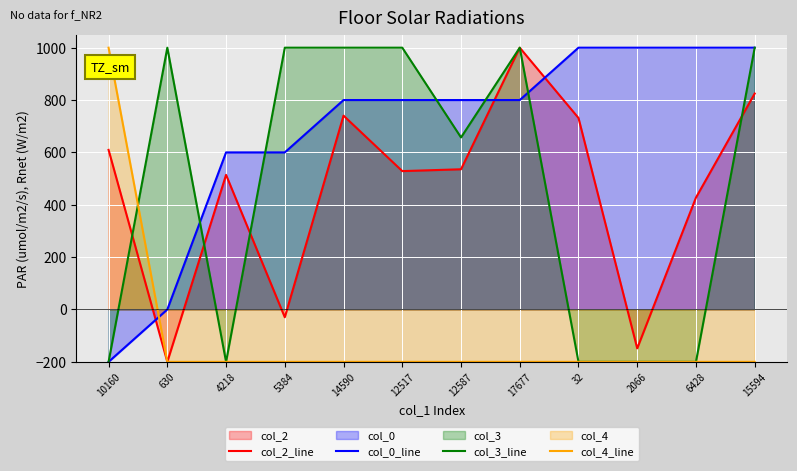

Reading left to right, what are all the values shown in this chart?

col_2_line: 609.6	-200.0	514.1	-29.7	740.4	528.6	535.5	1000.0	731.5	-148.6	427.4	824.8
col_0_line: -200.0	-0.0	600.0	600.0	800.0	800.0	800.0	800.0	1000.0	1000.0	1000.0	1000.0
col_3_line: -200.0	1000.0	-200.0	1000.0	1000.0	1000.0	657.1	1000.0	-200.0	-200.0	-200.0	1000.0
col_4_line: 1000.0	-200.0	-200.0	-200.0	-200.0	-200.0	-200.0	-200.0	-200.0	-200.0	-200.0	-200.0